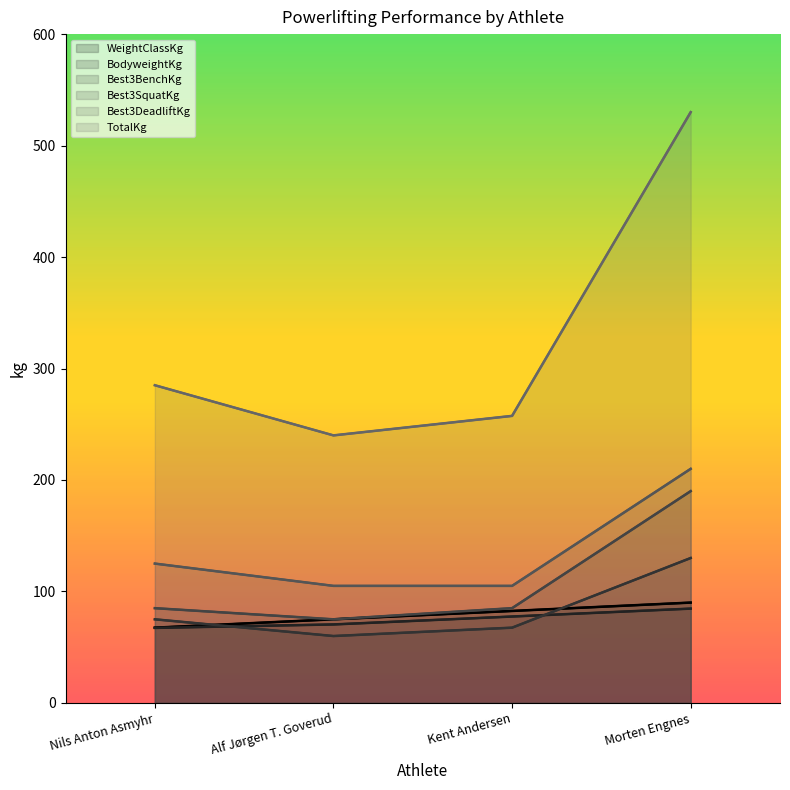

What is the difference between the Best3DeadliftKg values at Nils Anton Asmyhr and Alf Jørgen T. Goverud?

20.0